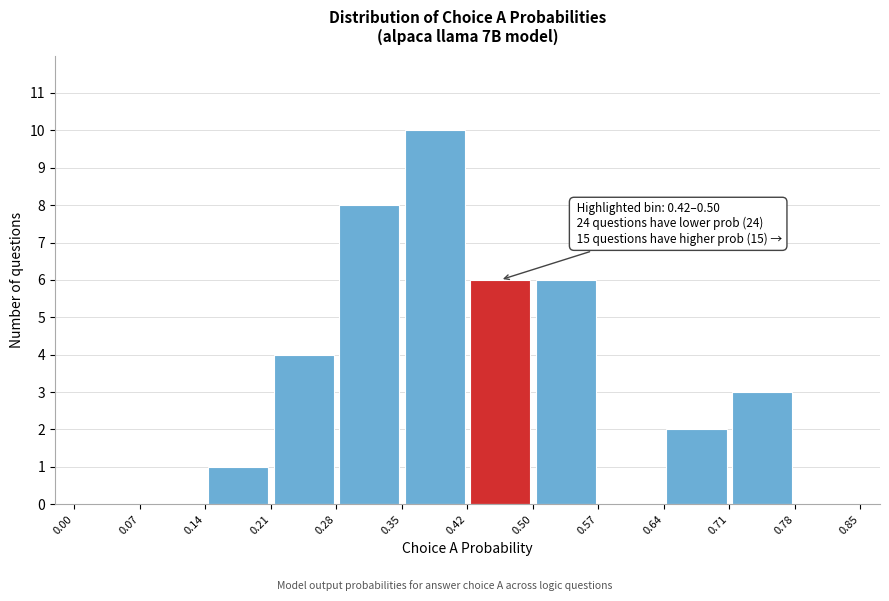

Over which range of the x-axis is the bar tallest?

0.35 to 0.42